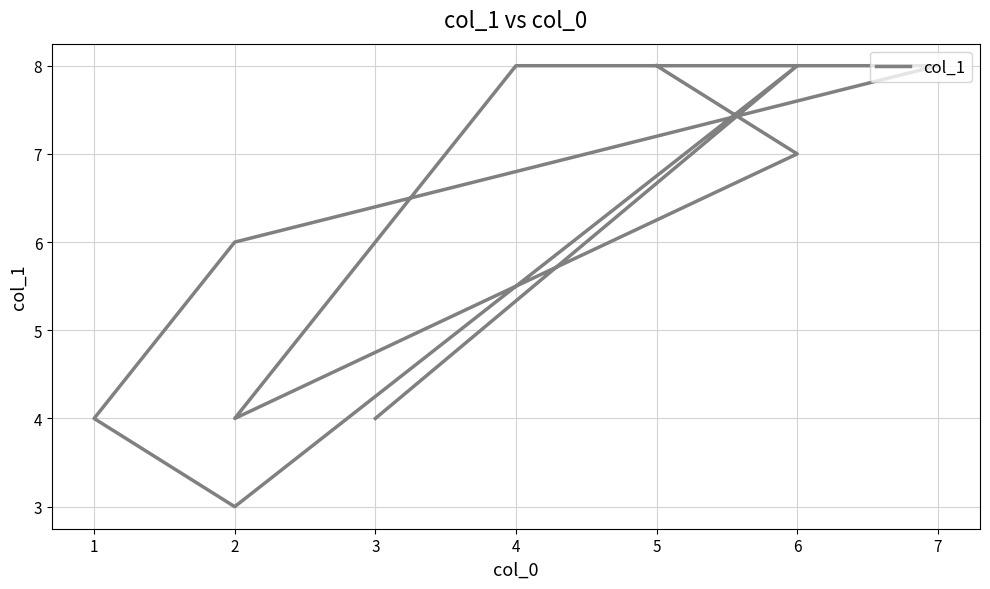

The value at 2 is 1. True or false?

False